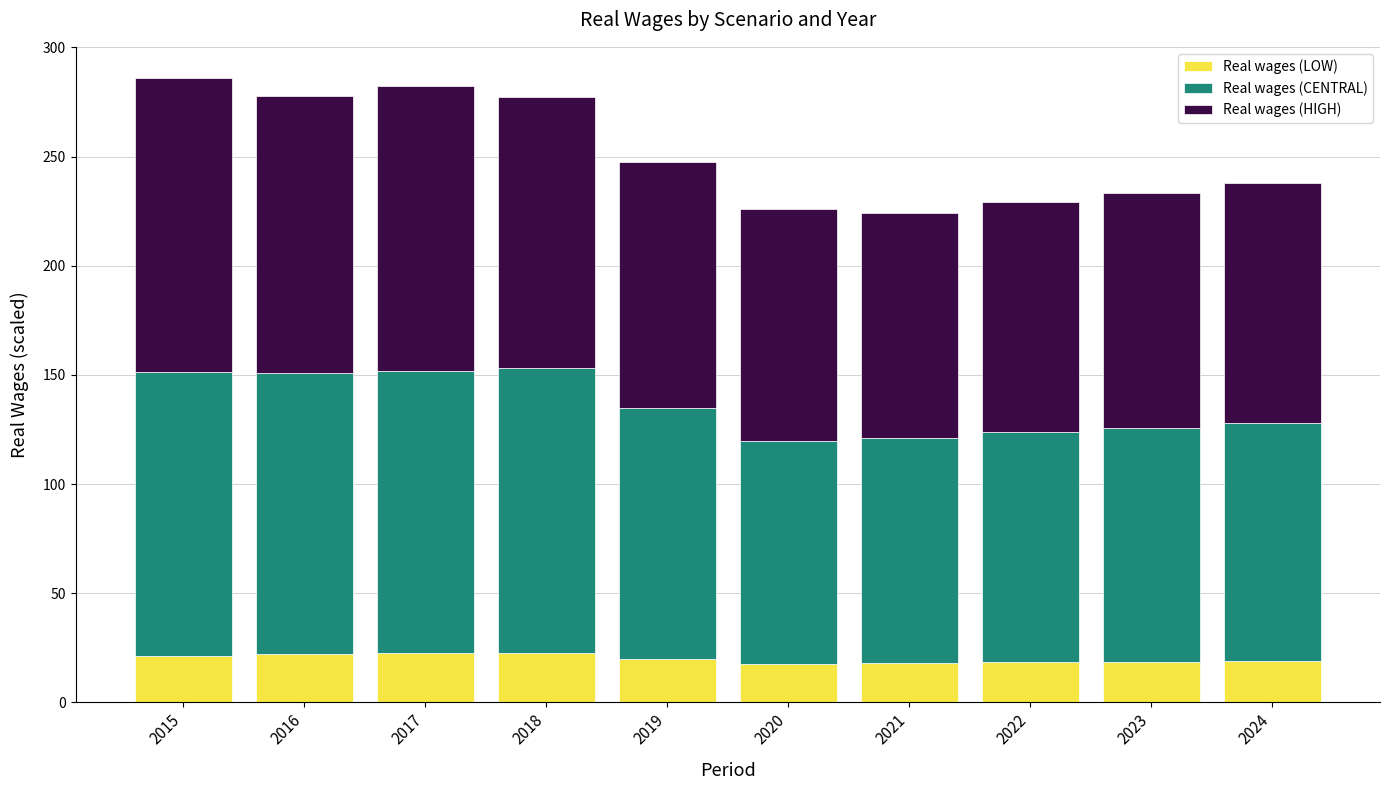

Is it true that Real wages (LOW) equals 30.7 at 2021?

False